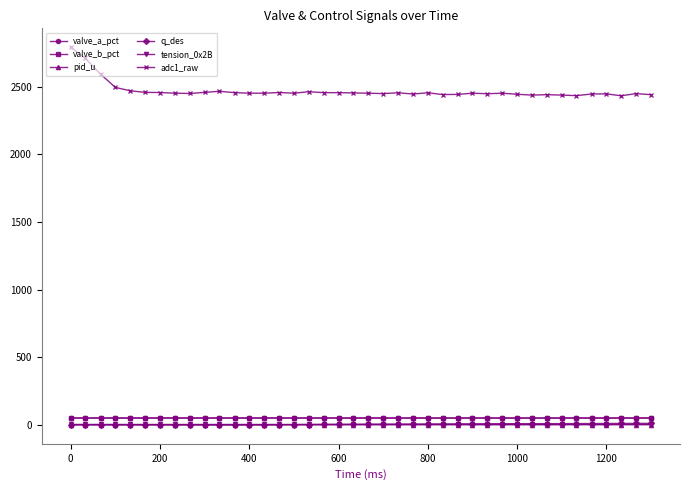

How many intersections are there between valve_a_pct and valve_b_pct?

3